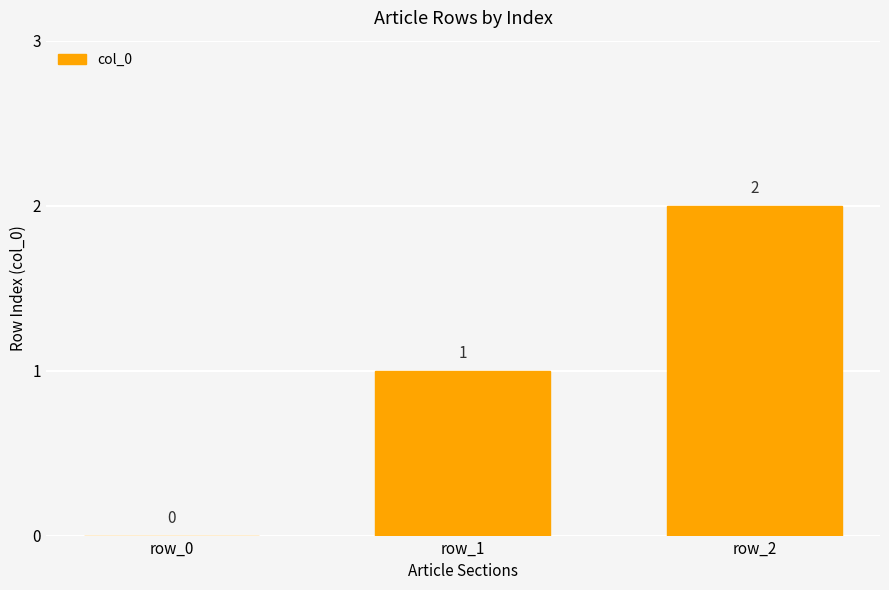

What is the sum of all values?

3